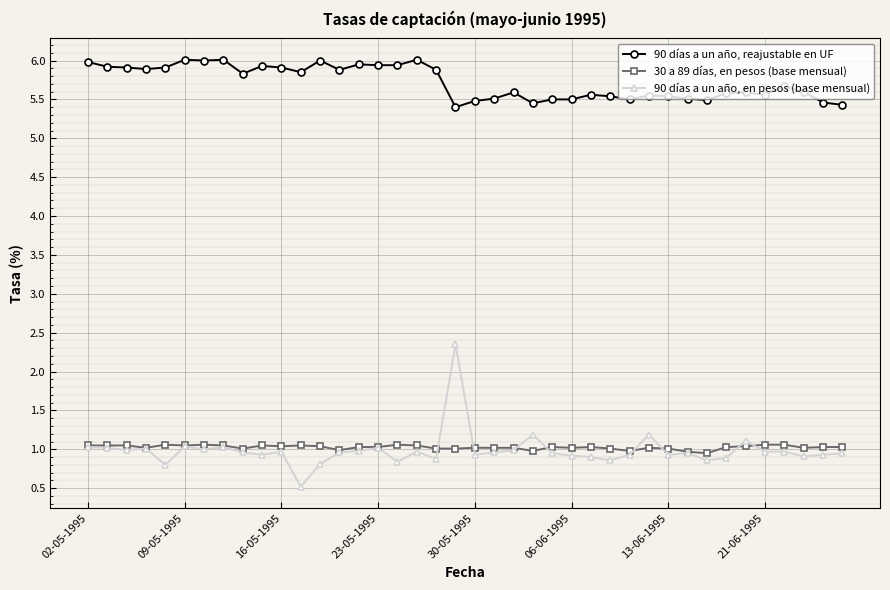

True or false: 30 a 89 días, en pesos (base mensual) has more than 2 points higher than both neighbors.

True